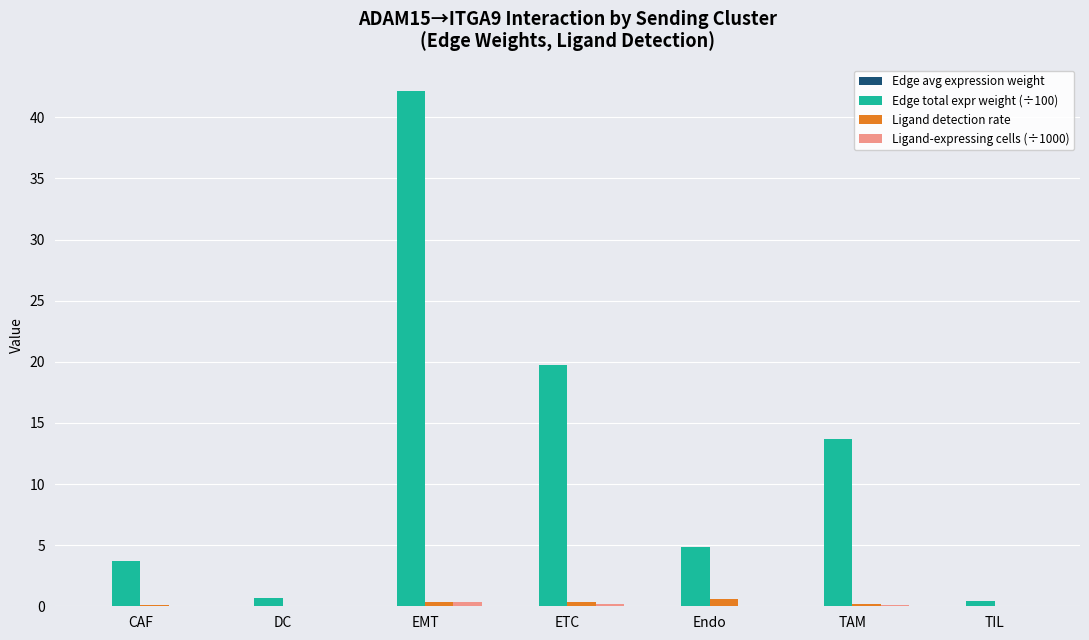

What is the sum of all Edge total expr weight (÷100) values?

85.3